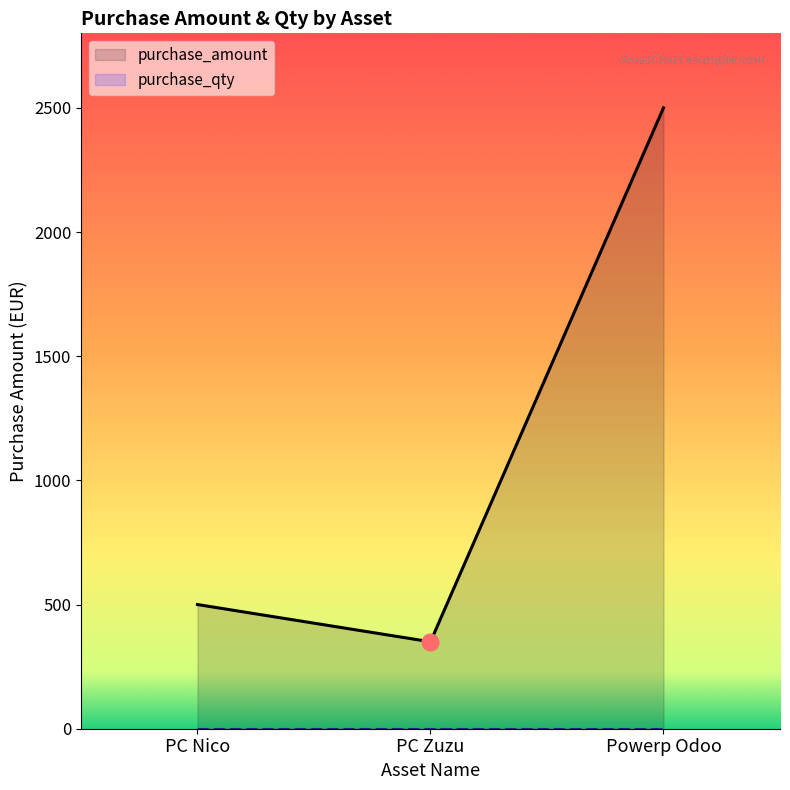

What is the difference between the values at PC Zuzu and PC Nico?

150